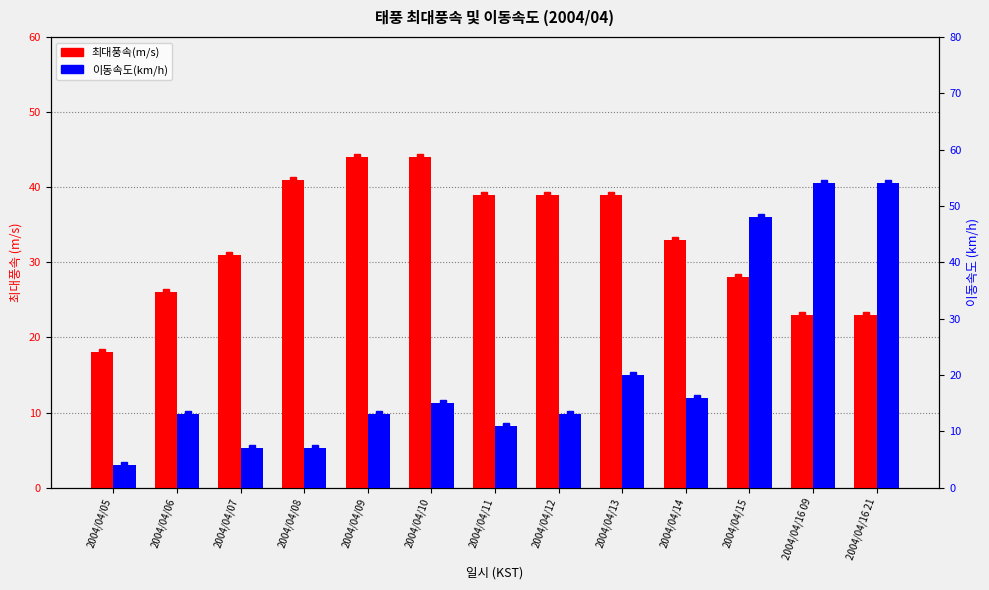

What is the total value across all series at 2004/04/13?

59